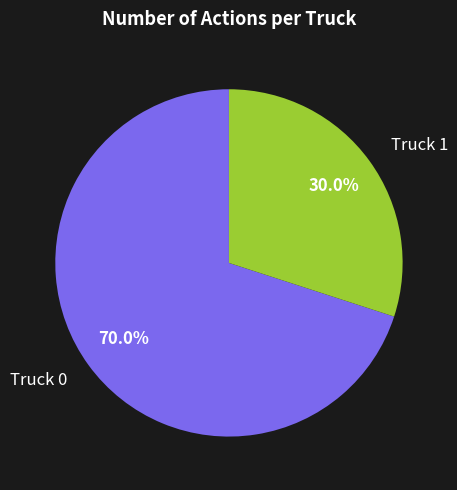

The Truck 1 slice represents 30% of the pie. True or false?

True